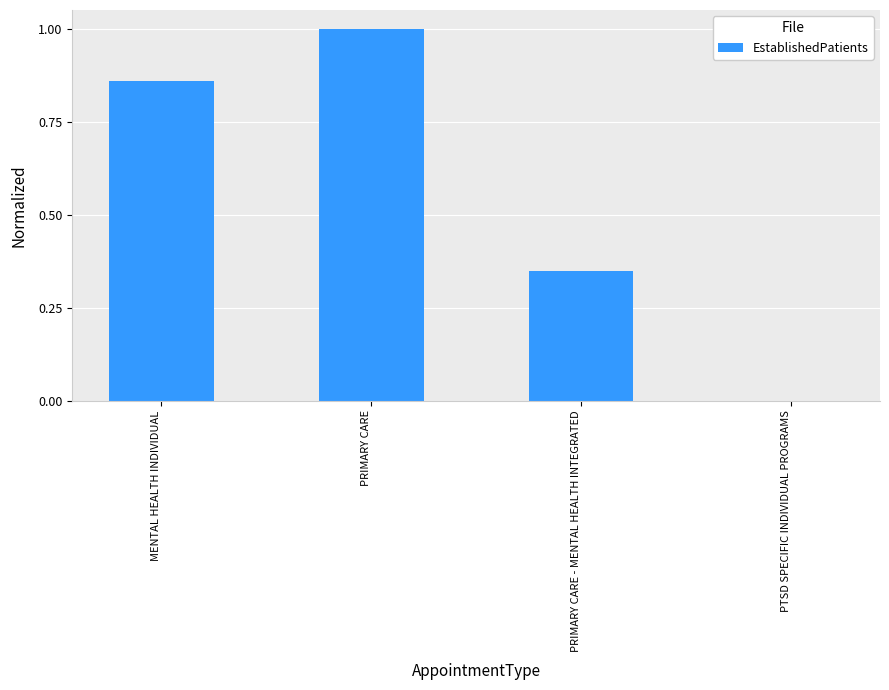

Between PRIMARY CARE - MENTAL HEALTH INTEGRATED and PTSD SPECIFIC INDIVIDUAL PROGRAMS, which is larger?

PRIMARY CARE - MENTAL HEALTH INTEGRATED